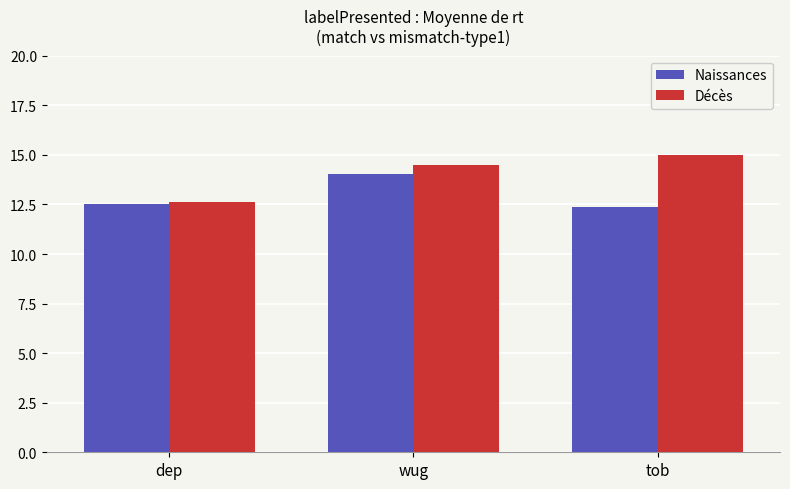

The Décès series shows 21.3 at wug. True or false?

False